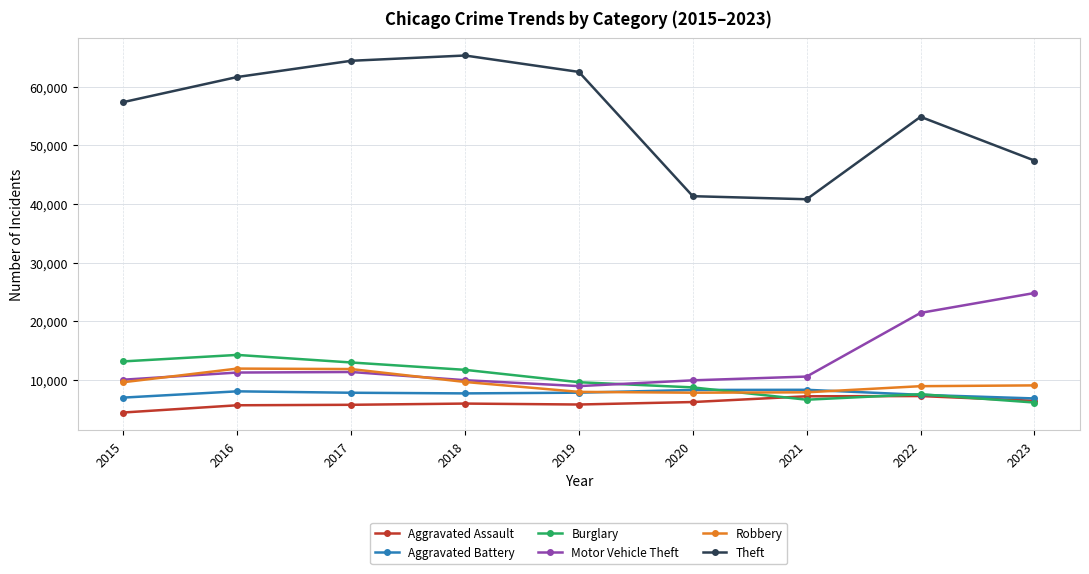

At how many categories does at least one series exceed 19439?

9